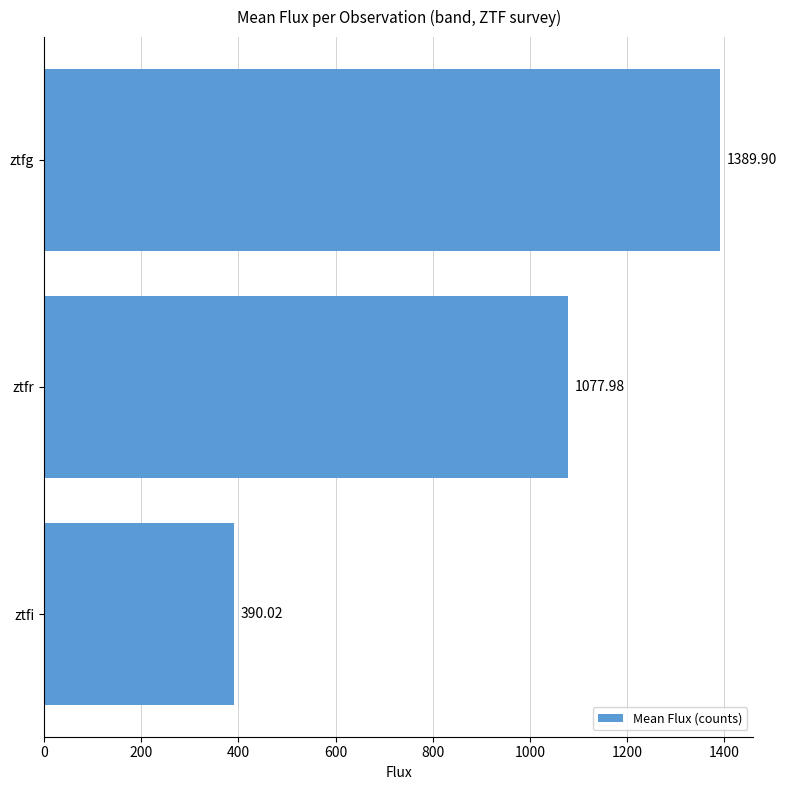

Where is the data nearest to the value 889?

ztfr